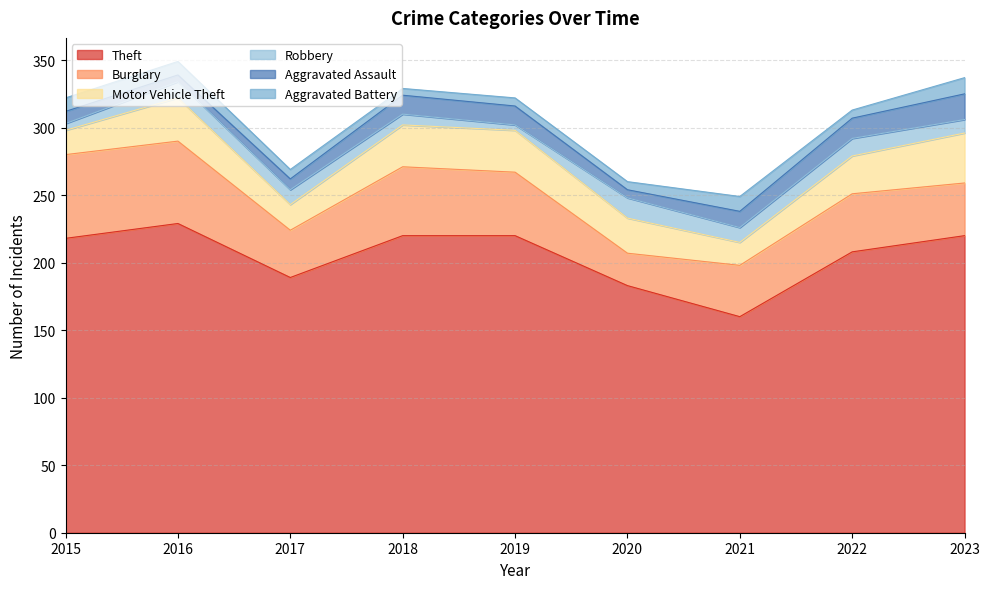

Between which two adjacent categories do Aggravated Battery and Aggravated Assault first intersect?

2016 and 2017